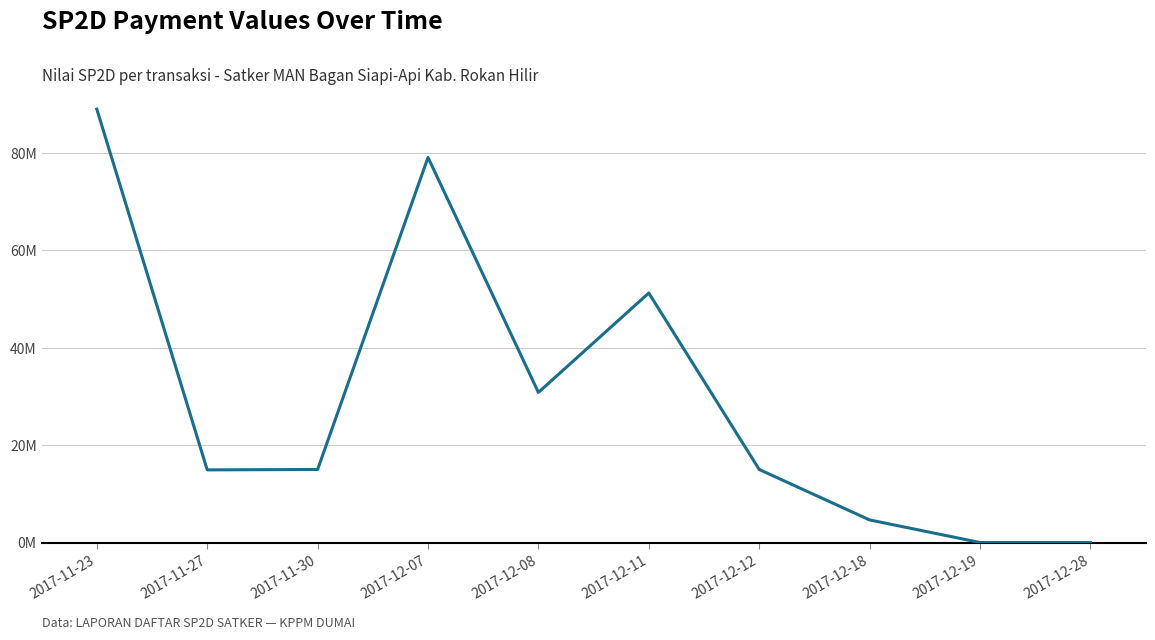

What is the difference between the second highest and minimum values?

79.1